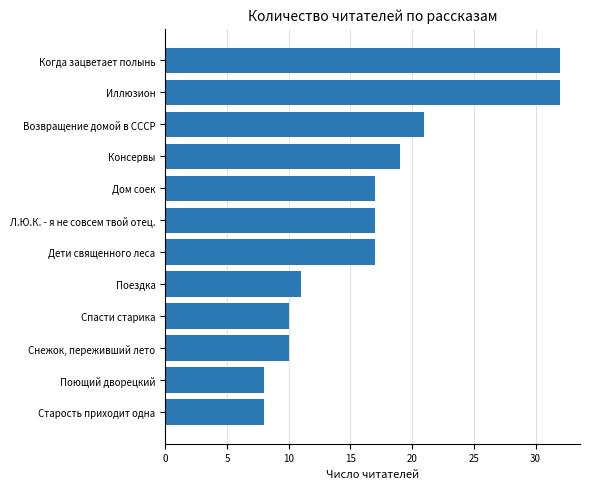

What is the difference between the values at Снежок, переживший лето and Возвращение домой в СССР?

11